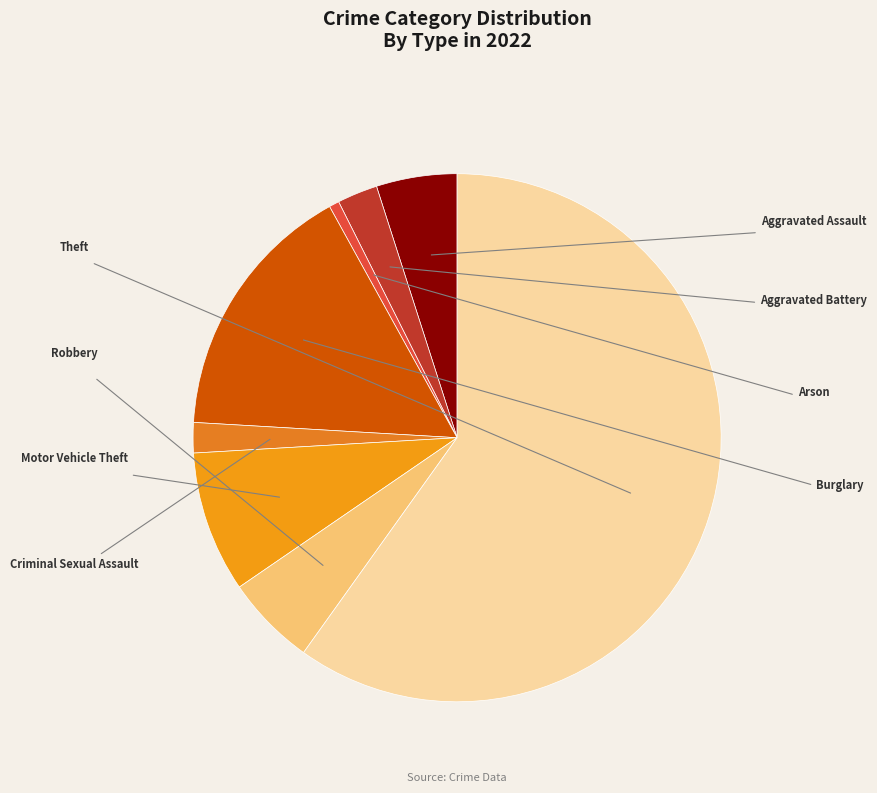

How many slices are in this pie chart?

8